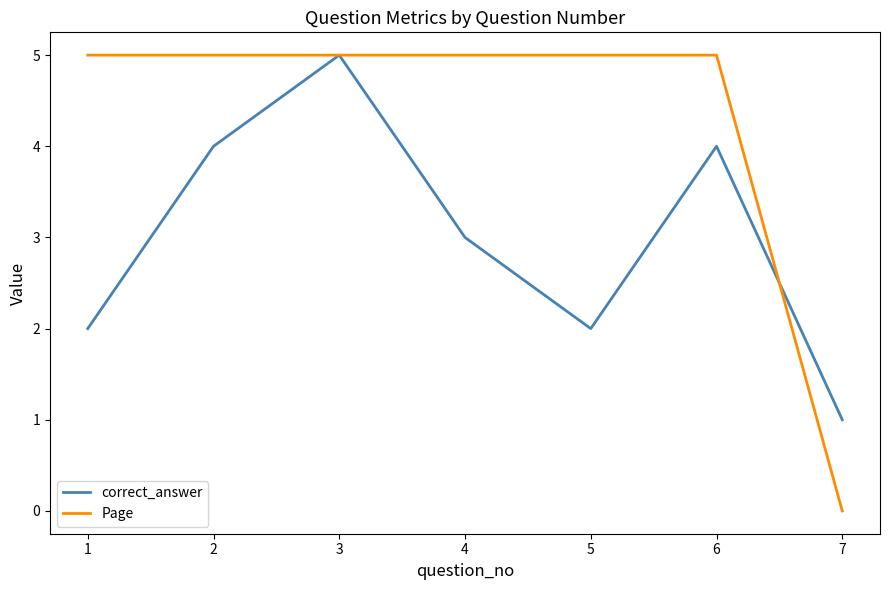

Reading left to right, list all the values displayed in this chart.

correct_answer: 2	4	5	3	2	4	1
Page: 5	5	5	5	5	5	0